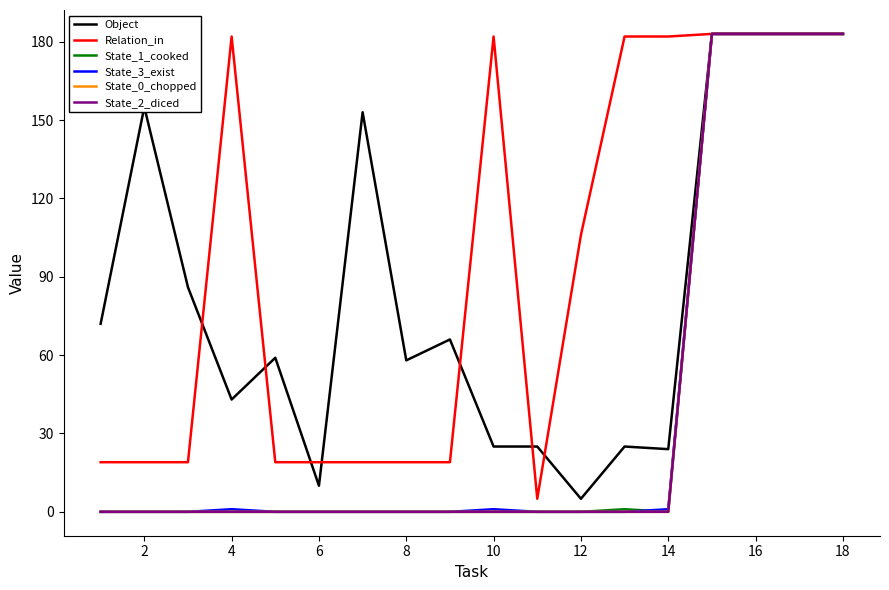

In Object, how many points are higher than both neighbors (excluding endpoints)?

5